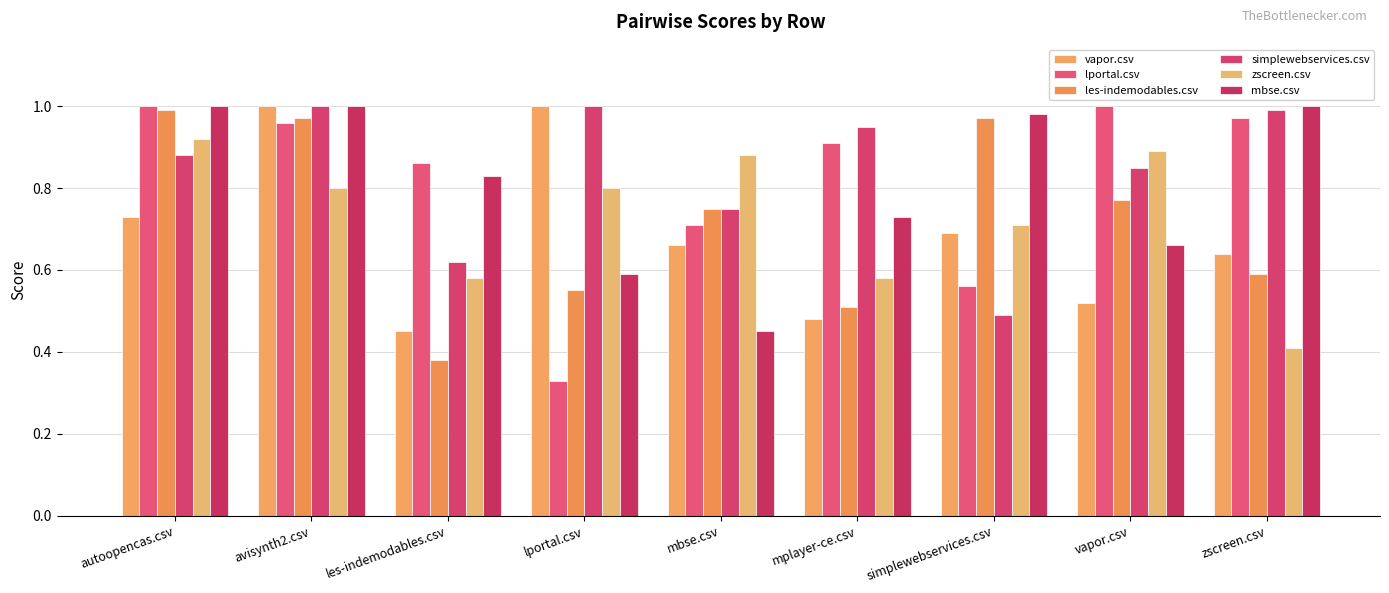

Reading left to right, what are all the values shown in this chart?

vapor.csv: autoopencas.csv=0.7	avisynth2.csv=1.0	les-indemodables.csv=0.5	lportal.csv=1.0	mbse.csv=0.7	mplayer-ce.csv=0.5	simplewebservices.csv=0.7	vapor.csv=0.5	zscreen.csv=0.6
lportal.csv: autoopencas.csv=1.0	avisynth2.csv=1.0	les-indemodables.csv=0.9	lportal.csv=0.3	mbse.csv=0.7	mplayer-ce.csv=0.9	simplewebservices.csv=0.6	vapor.csv=1.0	zscreen.csv=1.0
les-indemodables.csv: autoopencas.csv=1.0	avisynth2.csv=1.0	les-indemodables.csv=0.4	lportal.csv=0.6	mbse.csv=0.8	mplayer-ce.csv=0.5	simplewebservices.csv=1.0	vapor.csv=0.8	zscreen.csv=0.6
simplewebservices.csv: autoopencas.csv=0.9	avisynth2.csv=1.0	les-indemodables.csv=0.6	lportal.csv=1.0	mbse.csv=0.8	mplayer-ce.csv=0.9	simplewebservices.csv=0.5	vapor.csv=0.8	zscreen.csv=1.0
zscreen.csv: autoopencas.csv=0.9	avisynth2.csv=0.8	les-indemodables.csv=0.6	lportal.csv=0.8	mbse.csv=0.9	mplayer-ce.csv=0.6	simplewebservices.csv=0.7	vapor.csv=0.9	zscreen.csv=0.4
mbse.csv: autoopencas.csv=1.0	avisynth2.csv=1.0	les-indemodables.csv=0.8	lportal.csv=0.6	mbse.csv=0.5	mplayer-ce.csv=0.7	simplewebservices.csv=1.0	vapor.csv=0.7	zscreen.csv=1.0